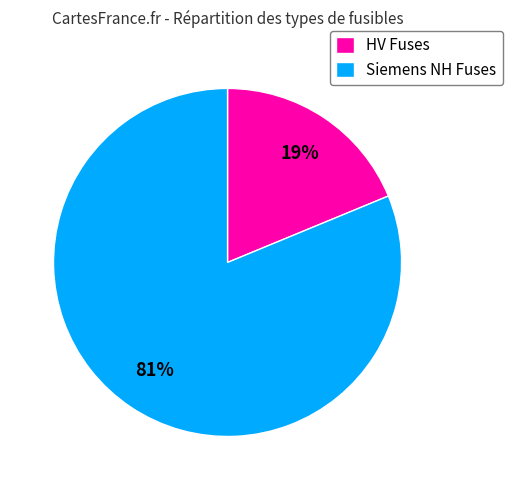

Between Siemens NH Fuses and HV Fuses, which is larger?

Siemens NH Fuses